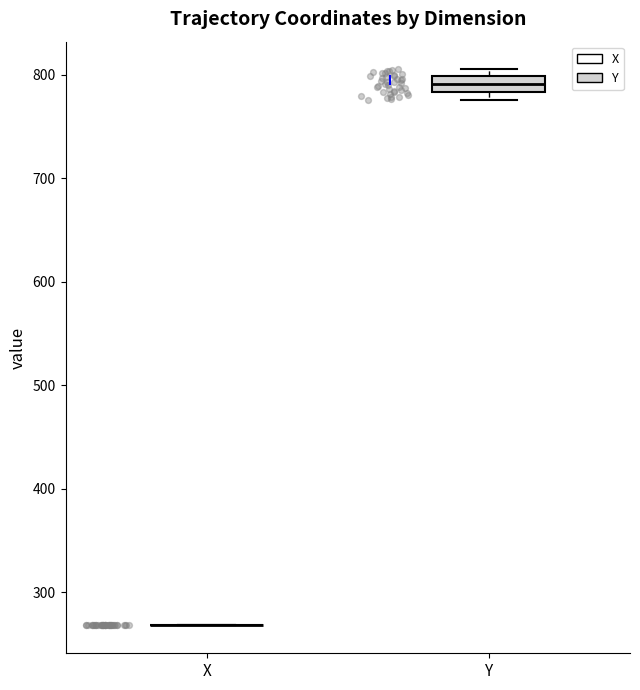

Comparing the boxes themselves (not the whiskers), which one is the tallest?

Y